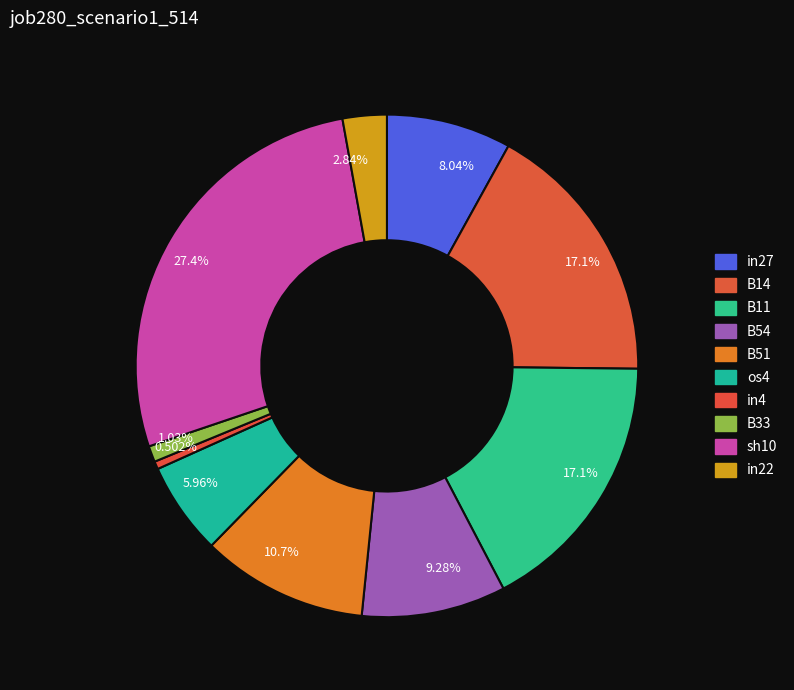

Count the number of slices in the pie.

10